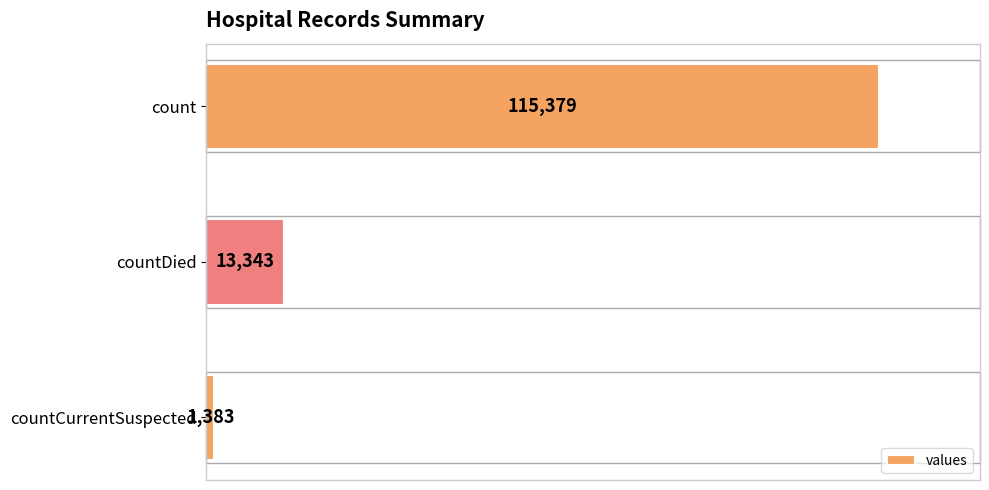

Where is the data nearest to the value 58381?

countDied